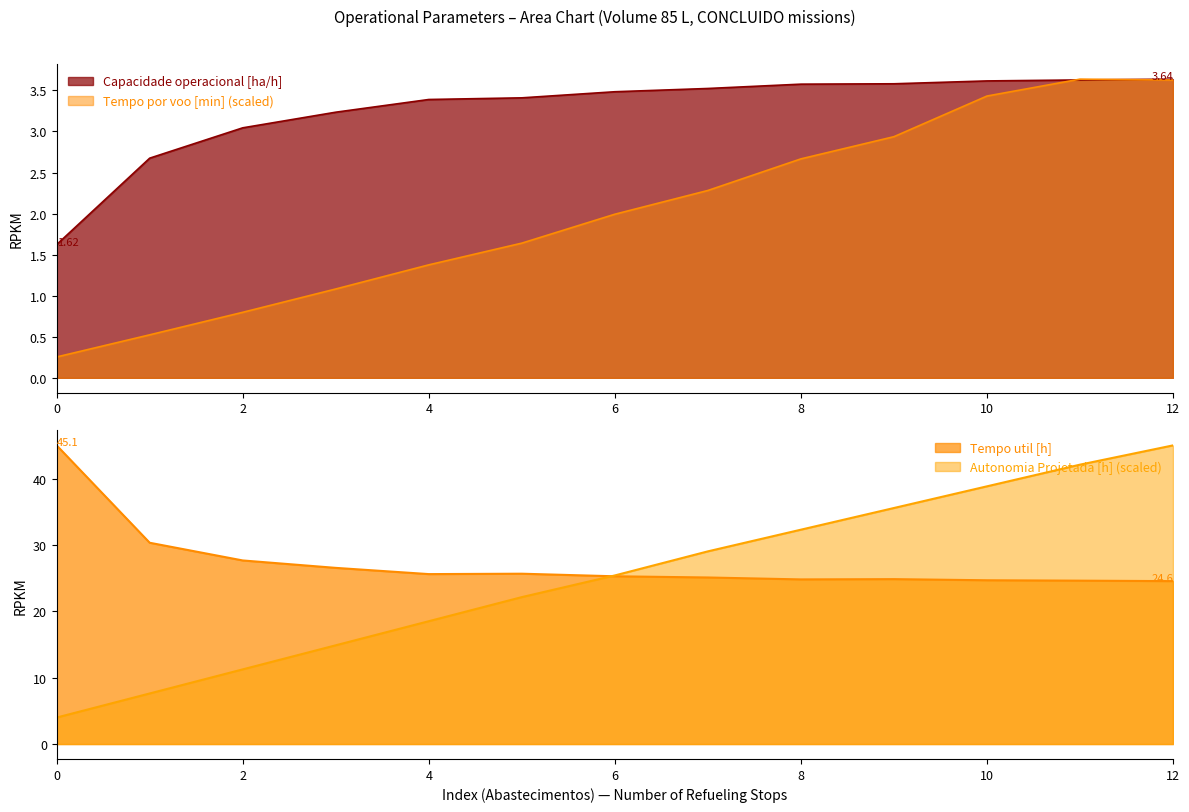

The value of Autonomia Projetada [h] at 5 is 30.2. True or false?

False